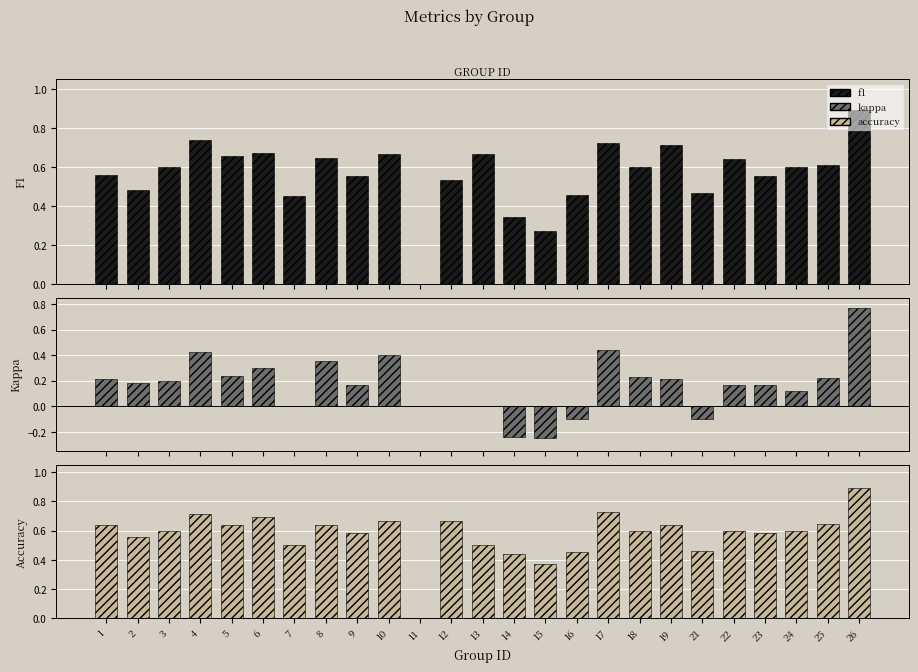

Where is f1 nearest to the value 0?

11